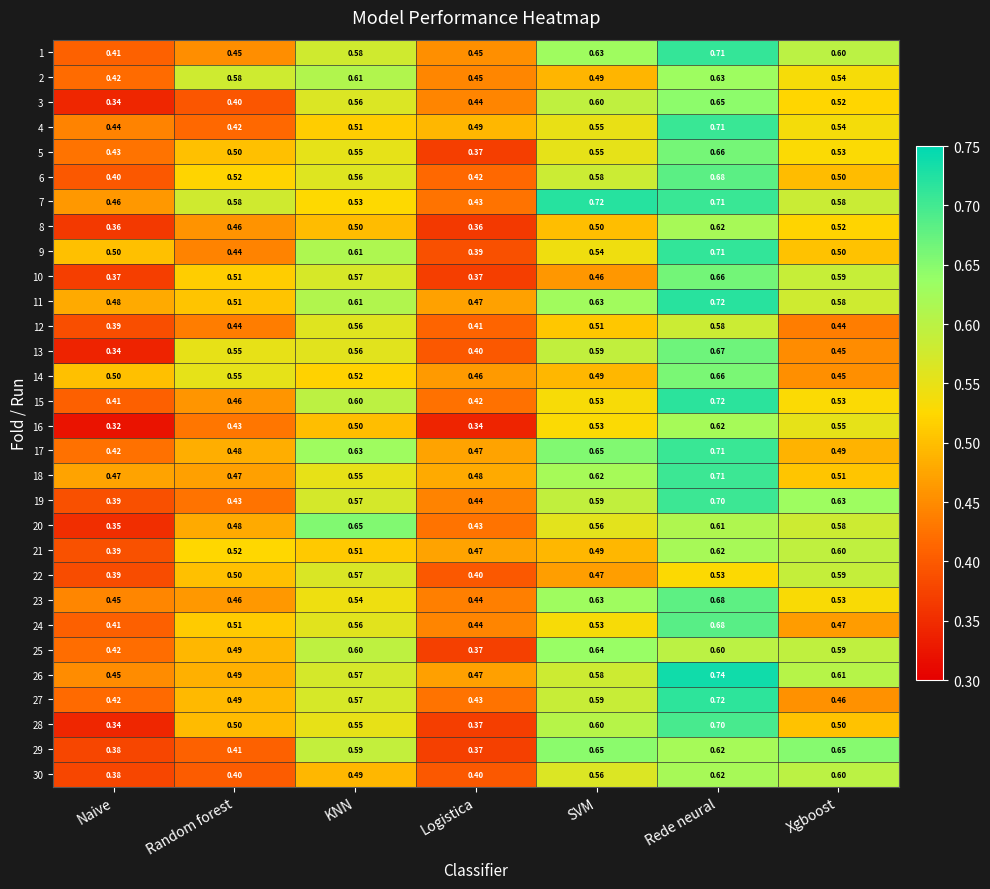

Rank the categories by 20 value from highest to lowest.

KNN, Rede neural, Xgboost, SVM, Random forest, Logistica, Naive